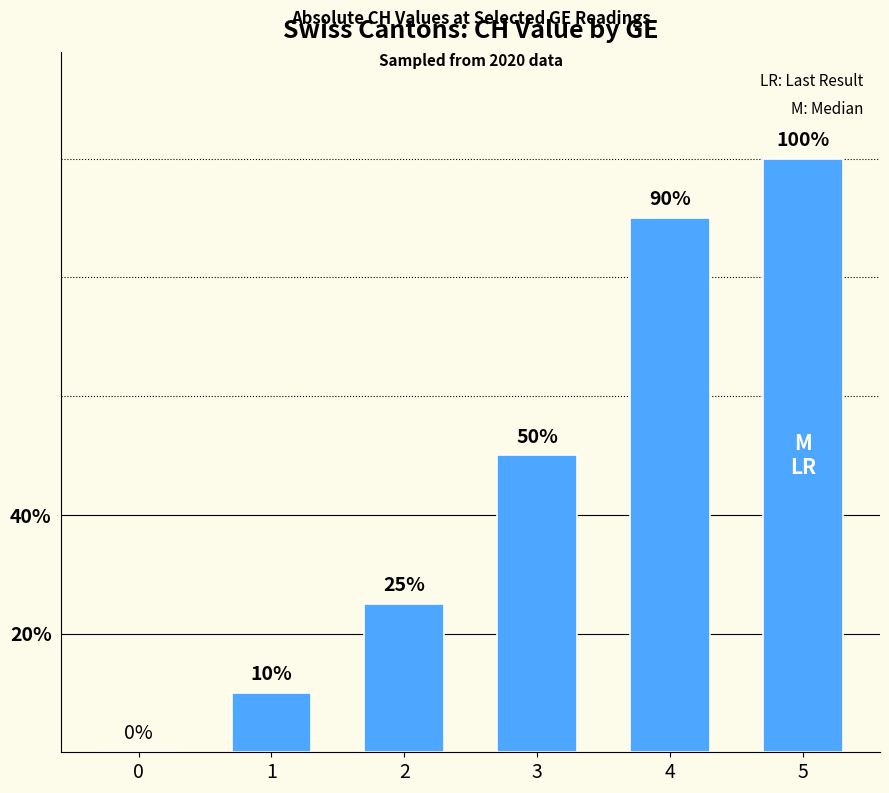

Which has a higher value, 1 or 3?

3